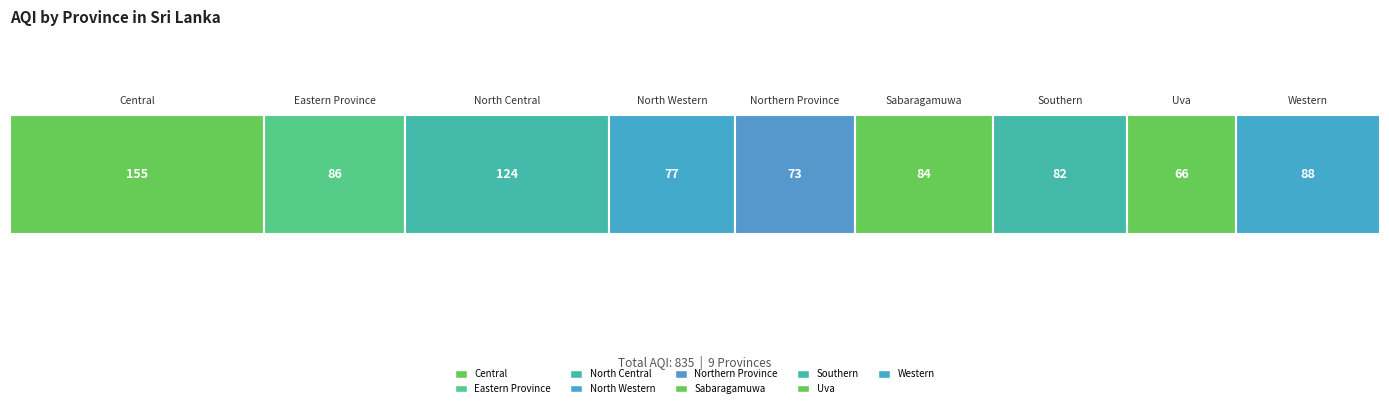

Reading left to right, transcribe all the data shown in this chart.

Central=155	Eastern Province=86	North Central=124	North Western=77	Northern Province=73	Sabaragamuwa=84	Southern=82	Uva=66	Western=88